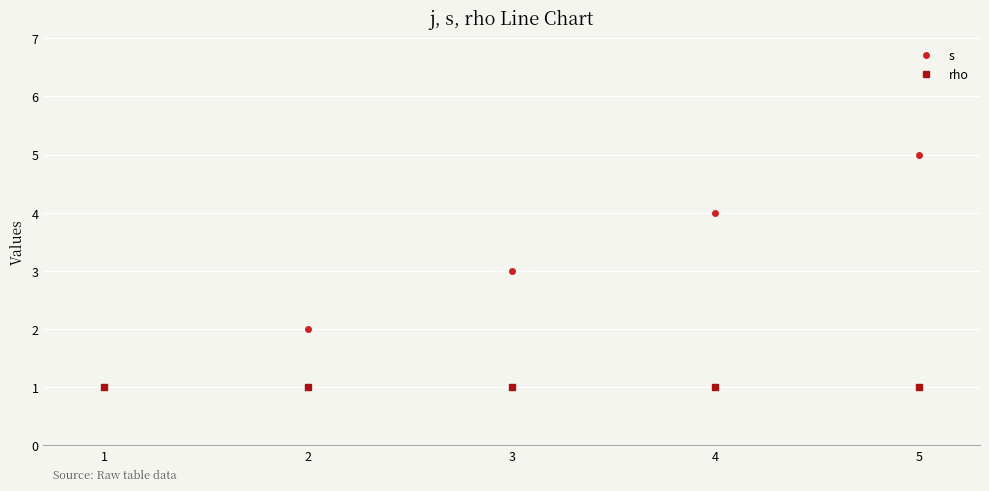

What is the spread (max minus min) of values at 4?

3